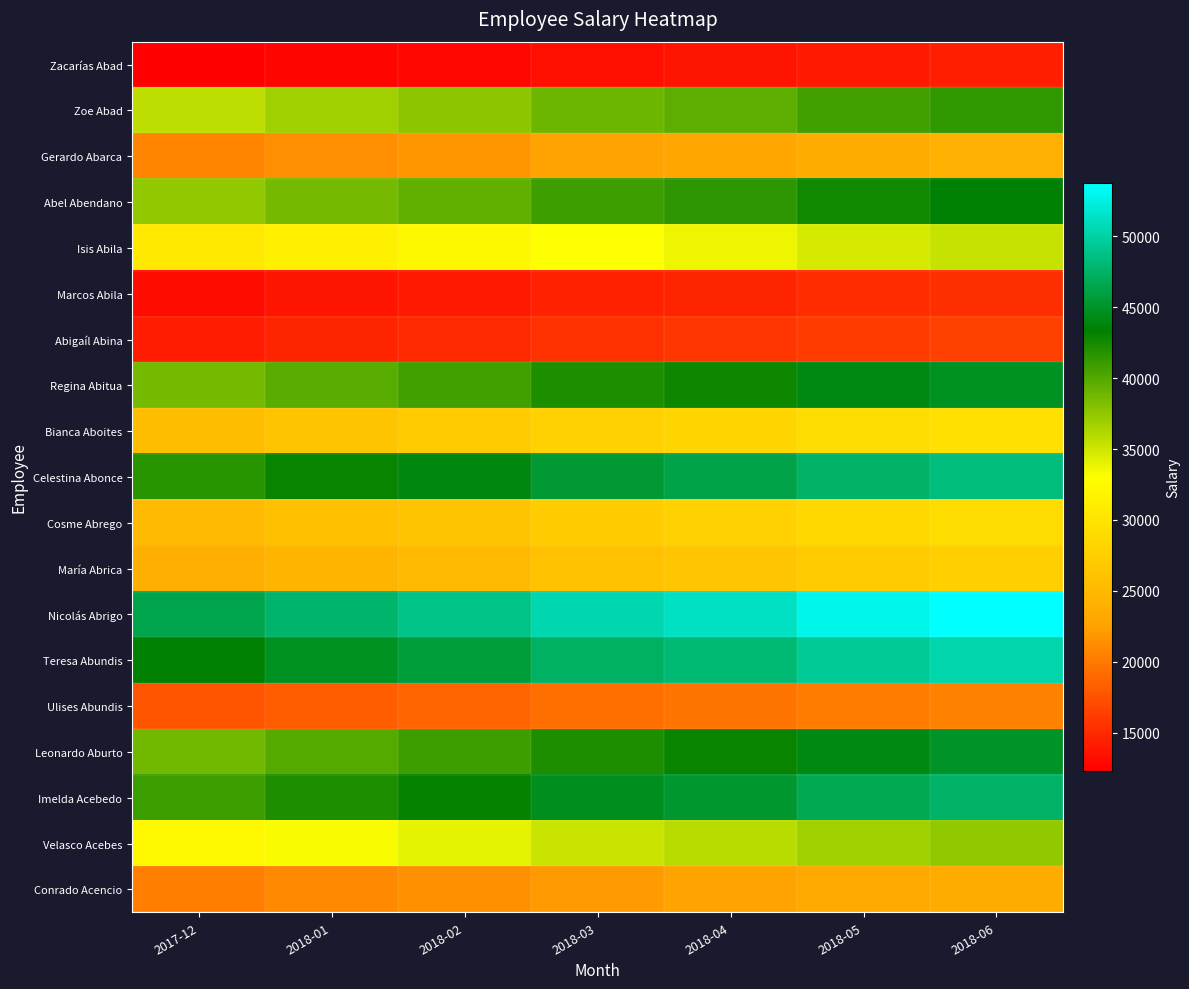

At which category is the sum across all series the highest?

2018-06